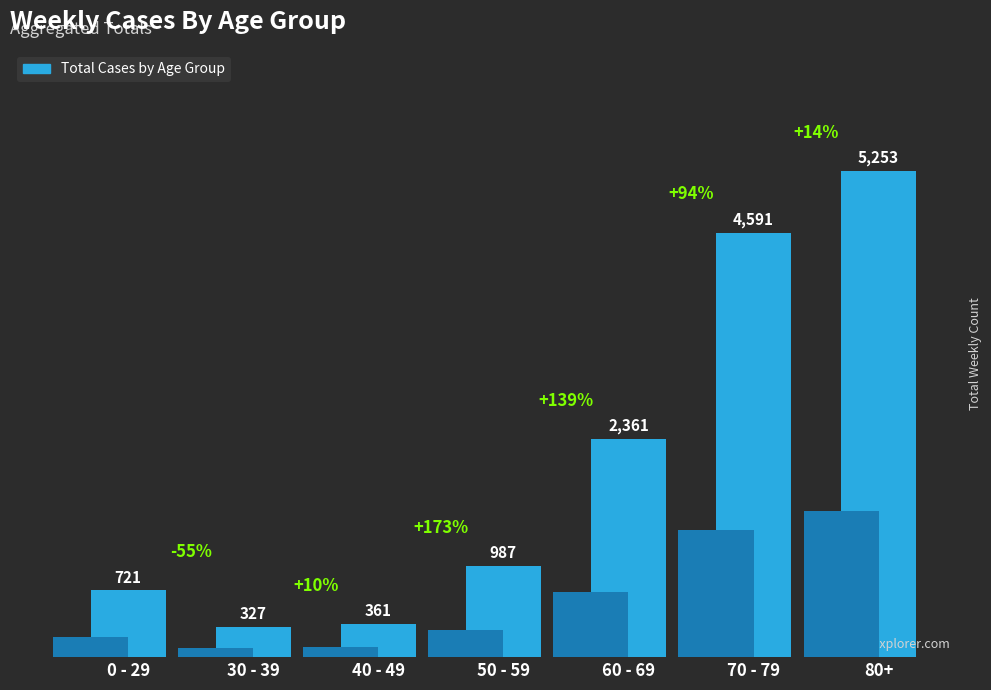

Is it true that the value at 60 - 69 is 2361?

True